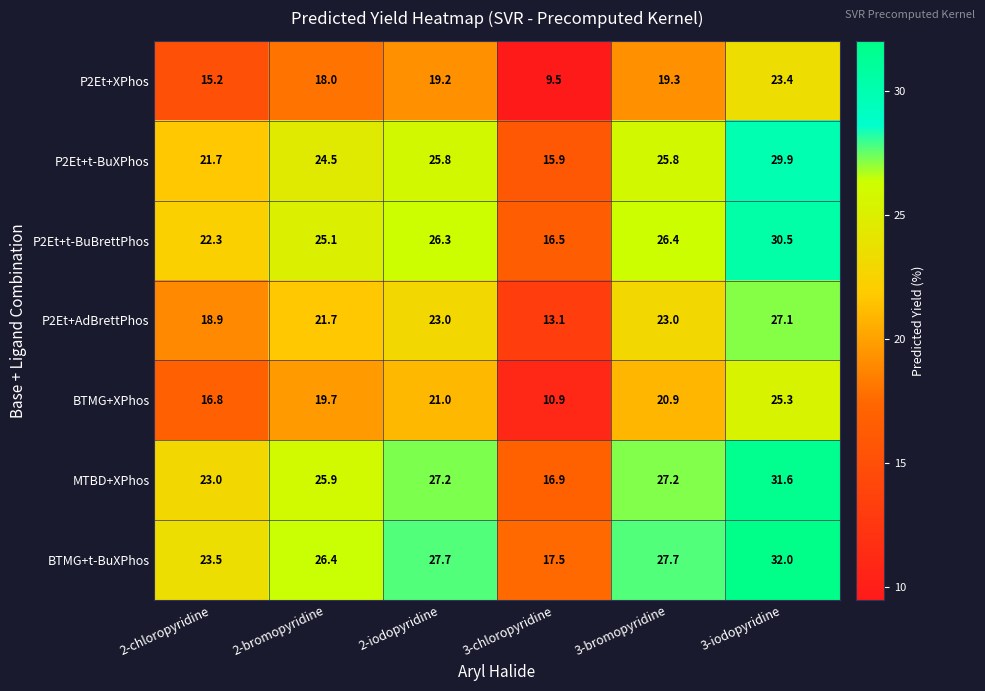

At which label is MTBD+XPhos closest to 24?

2-chloropyridine